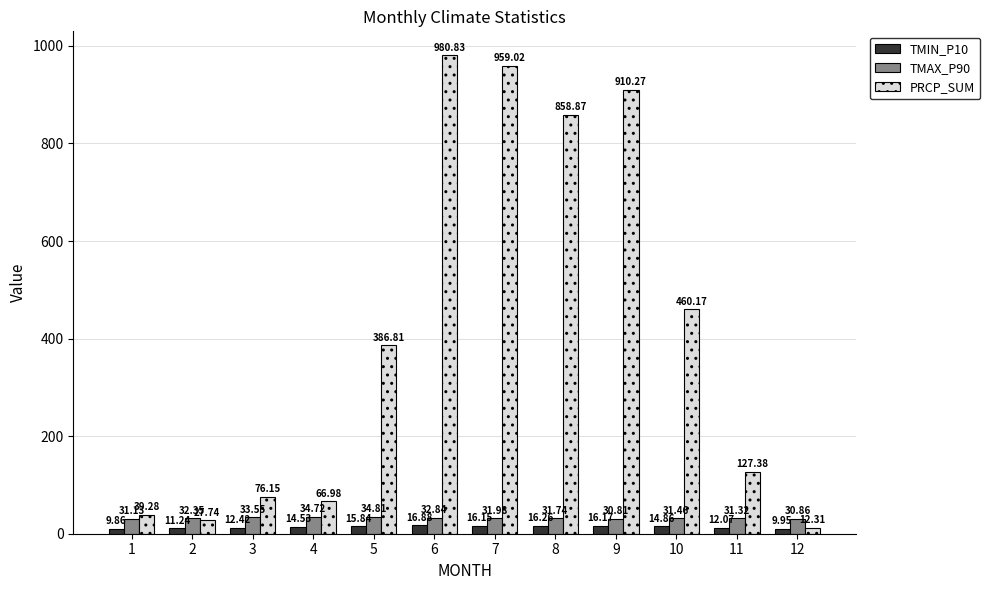

What is the value of the TMAX_P90 bar at the 10th from the left?

31.5